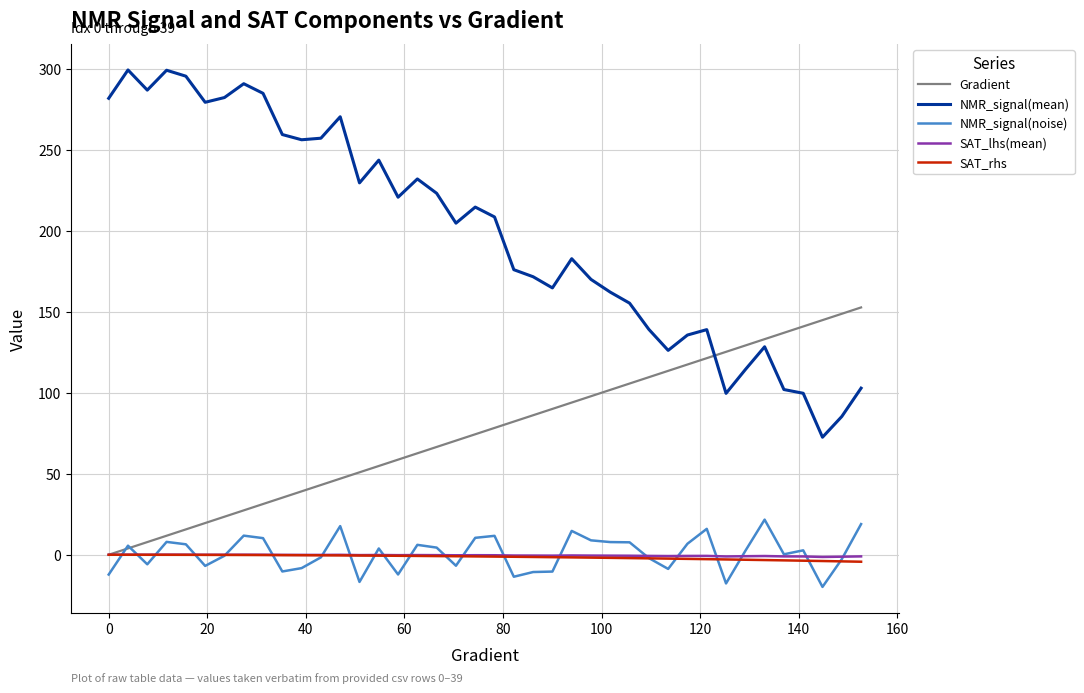

True or false: SAT_lhs(mean) and NMR_signal(mean) cross at least once.

False